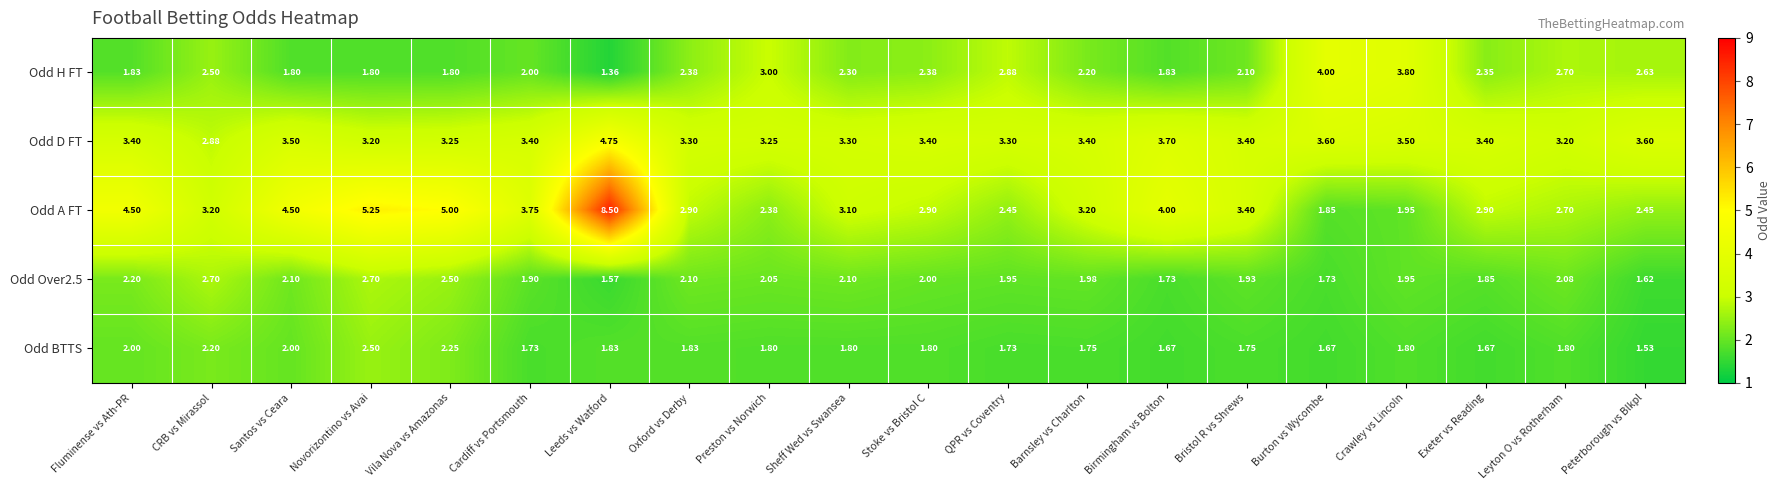

Where does the Odd D FT series first go above 3?

Fluminense vs Ath-PR